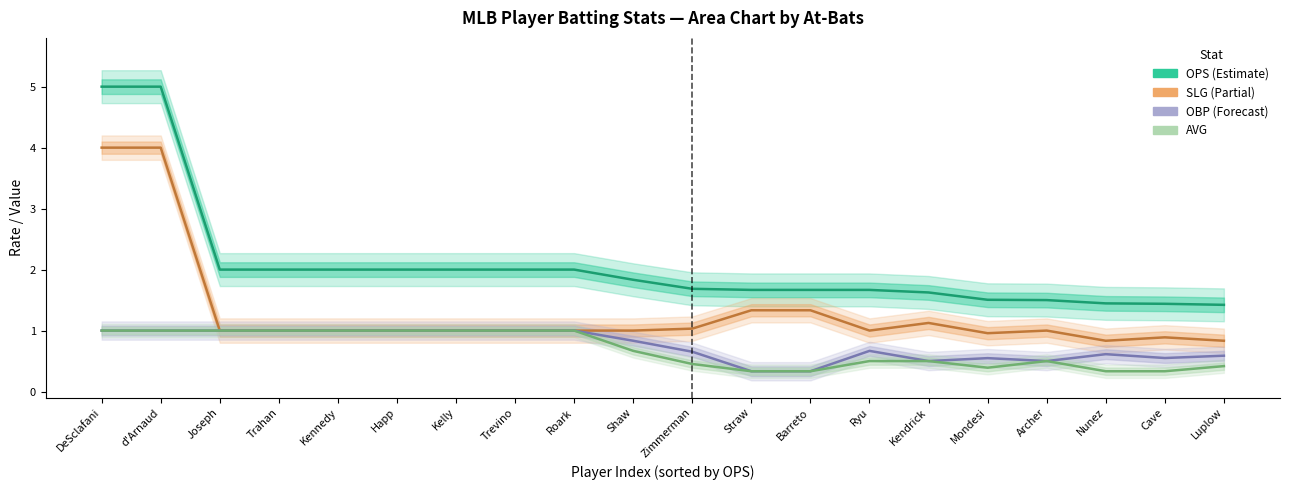

At which label does OBP reach its peak?

DeSclafani